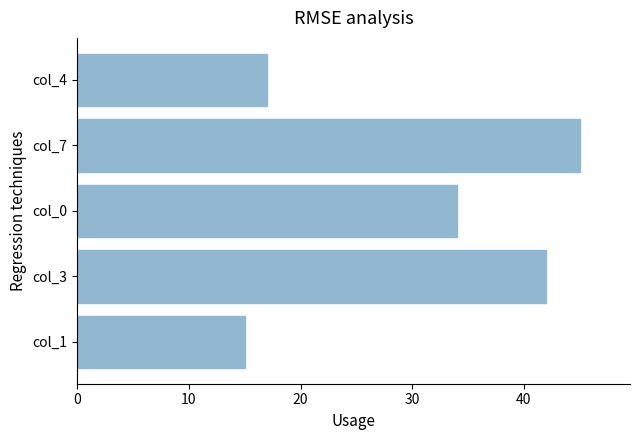

At which label is the value closest to 30?

col_0